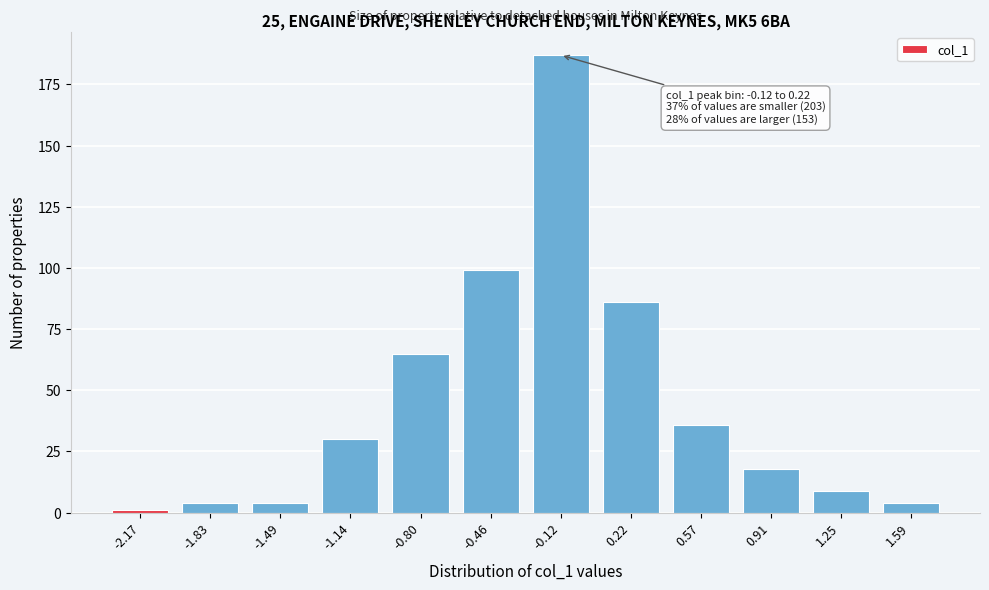

Reading left to right, transcribe all the data shown in this chart.

1	4	4	30	65	99	187	86	36	18	9	4